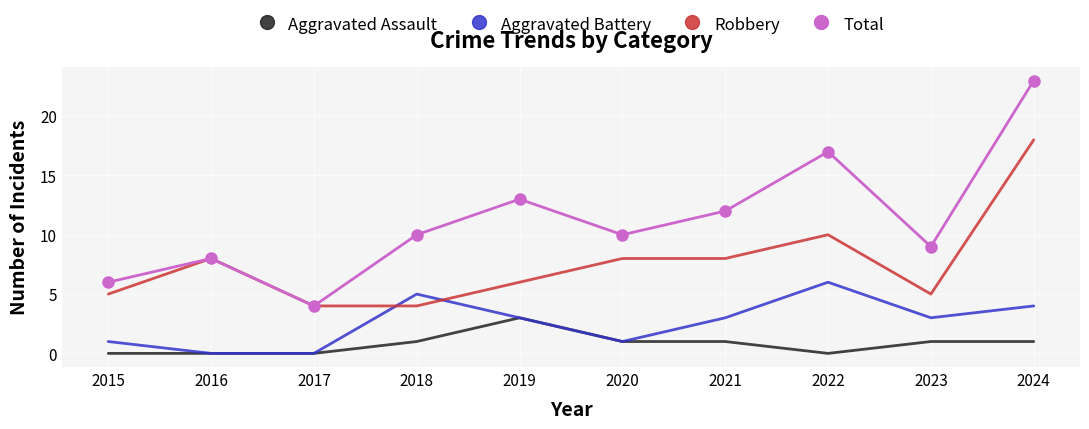

True or false: Aggravated Assault and Total cross at least once.

False